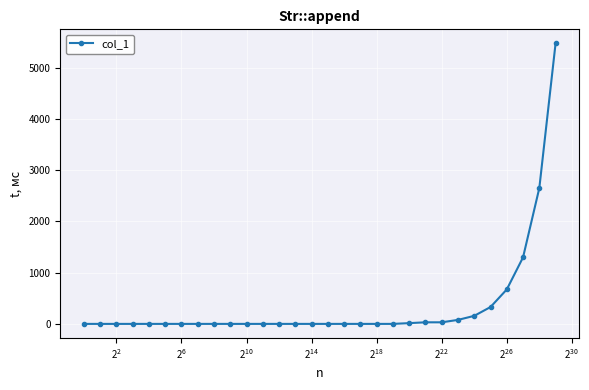

What is the average value?

358